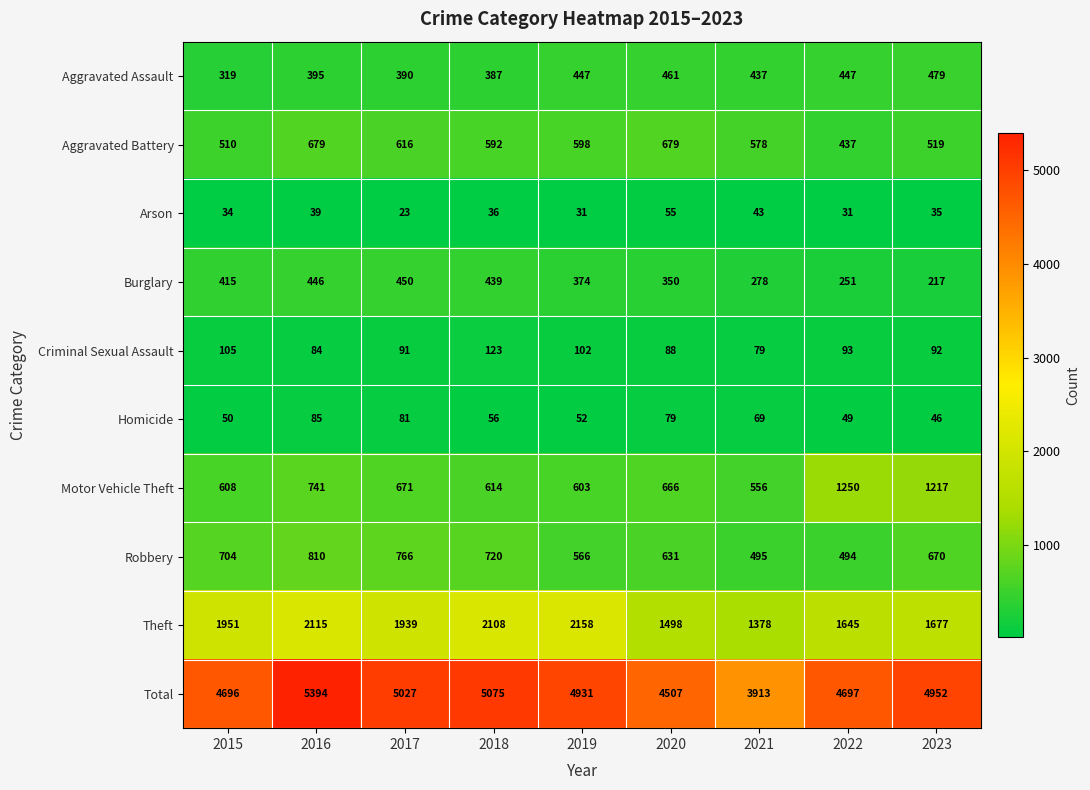

What is the minimum value shown in the chart?

23